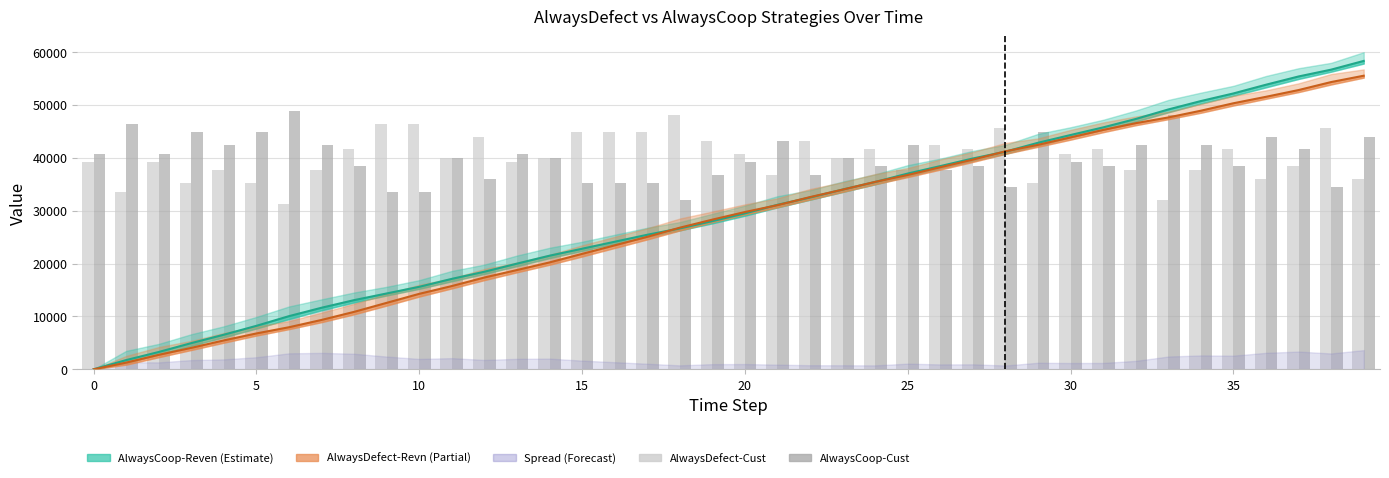

Which series has the largest total across all categories?

AlwaysDefect-Cust